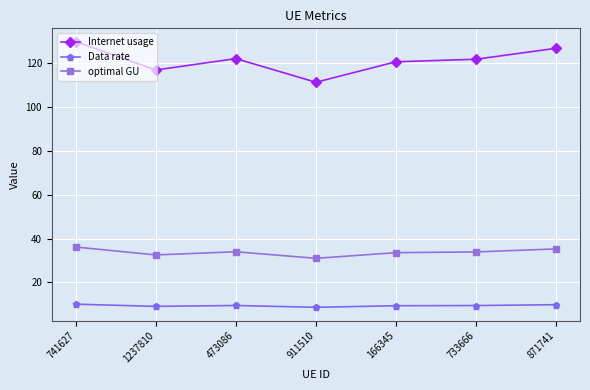

At 1237810, list the series in order from largest to smallest.

Internet usage, optimal GU, Data rate